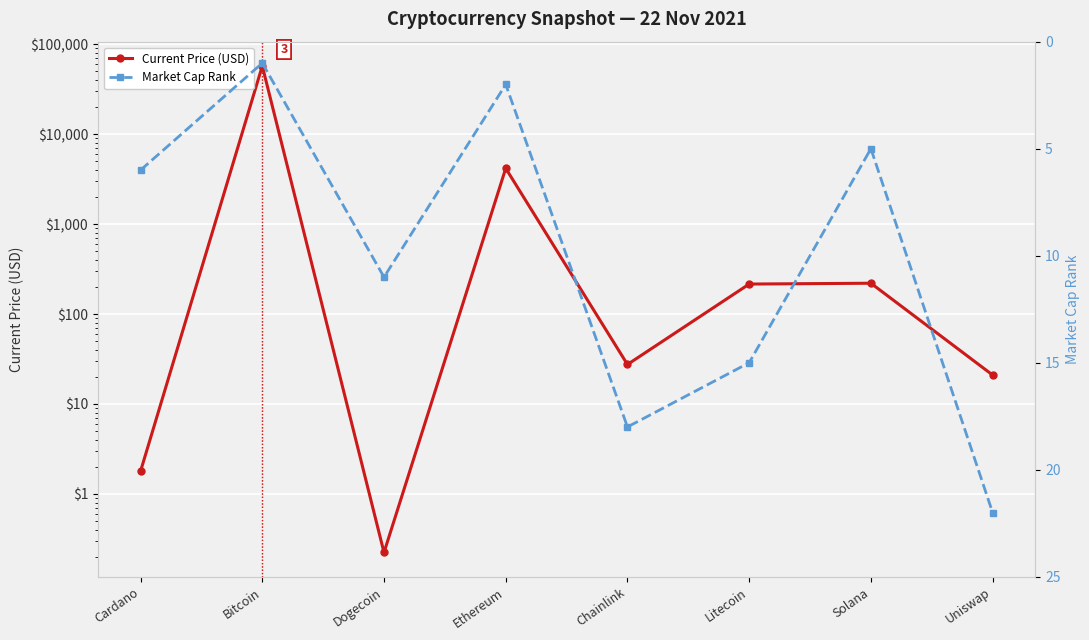

What are all the series names shown in the legend?

Current Price (USD), Market Cap Rank